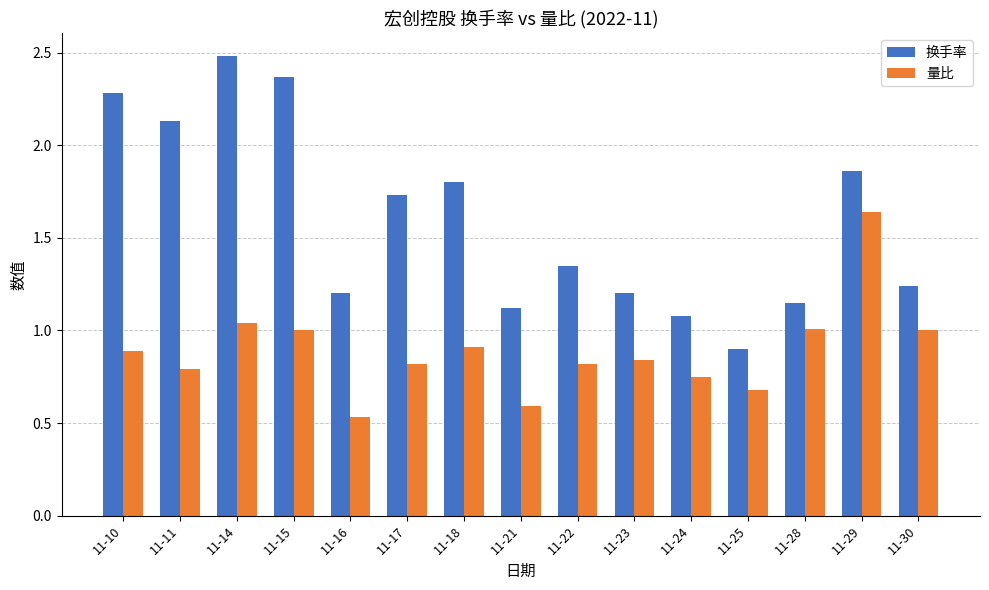

What is the approximate value of 量比 at 11-18?

0.9